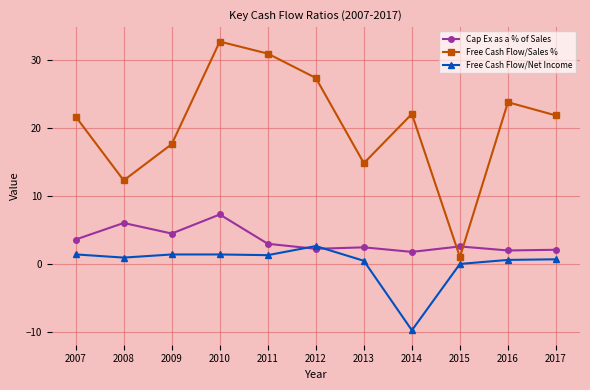

What is the average value of the Free Cash Flow/Net Income series?

0.1